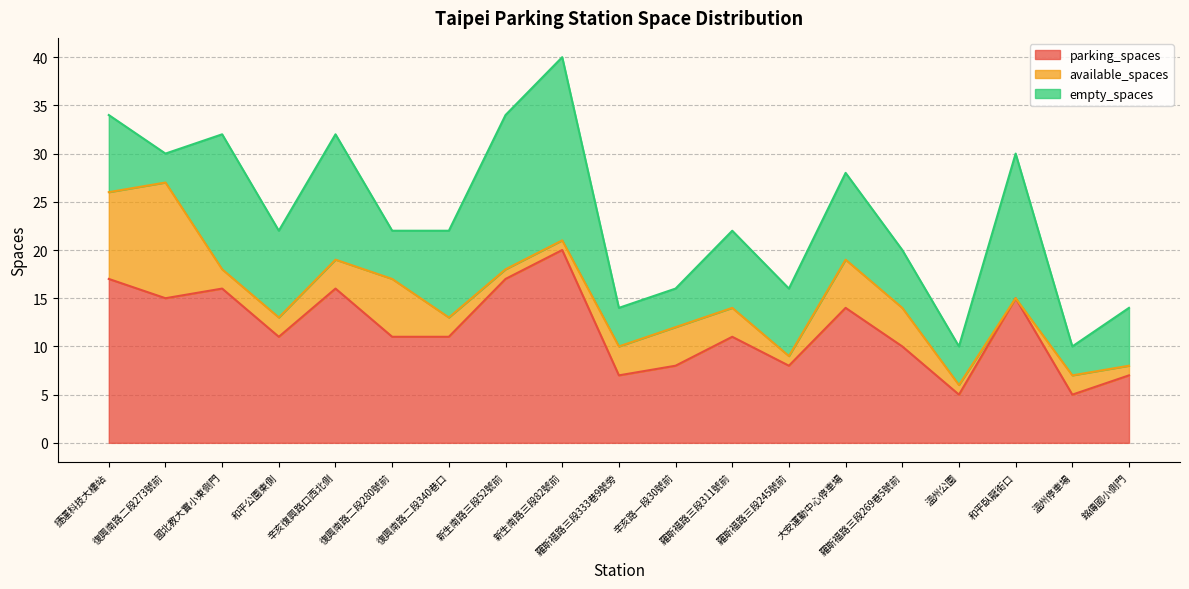

What is the total value across all series at 辛亥路一段30號前?

16